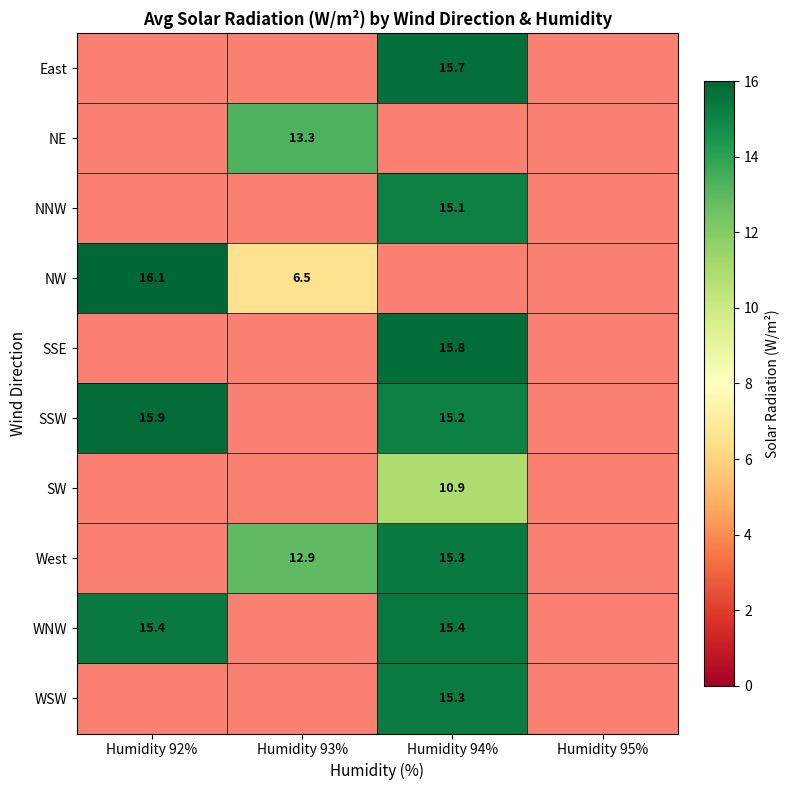

Is the value of NW at Humidity 93% greater than the value of West at Humidity 94%?

No